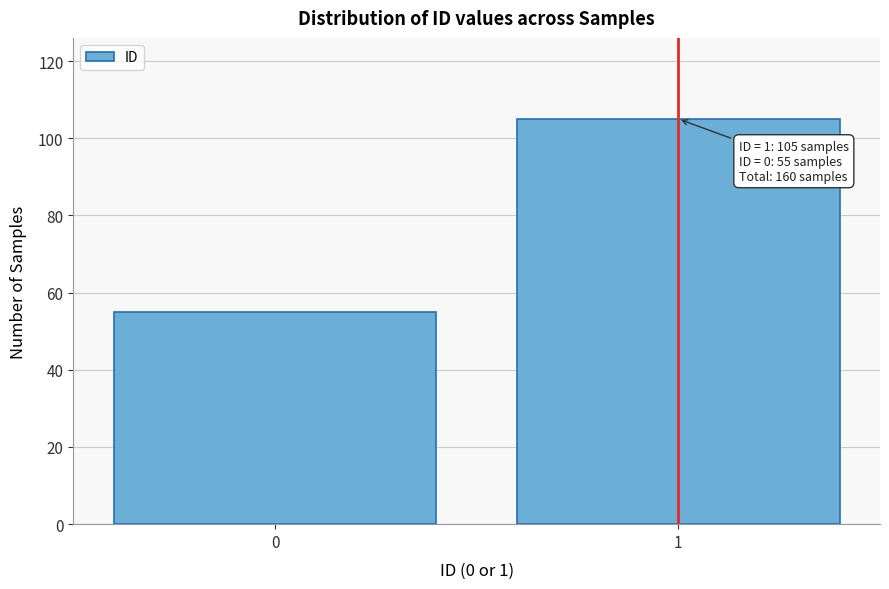

Reading right to left, list all the values displayed in this chart.

1=105	0=55